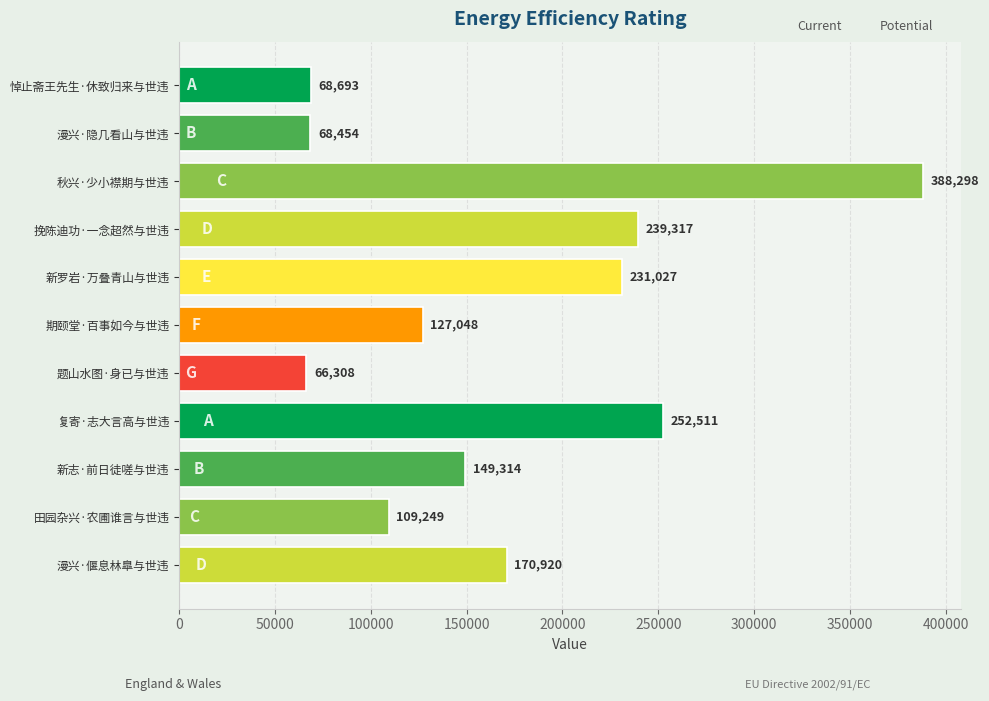

Which has a higher value, 新志·前日徒嗟与世违 or 漫兴·偃息林臯与世违?

漫兴·偃息林臯与世违